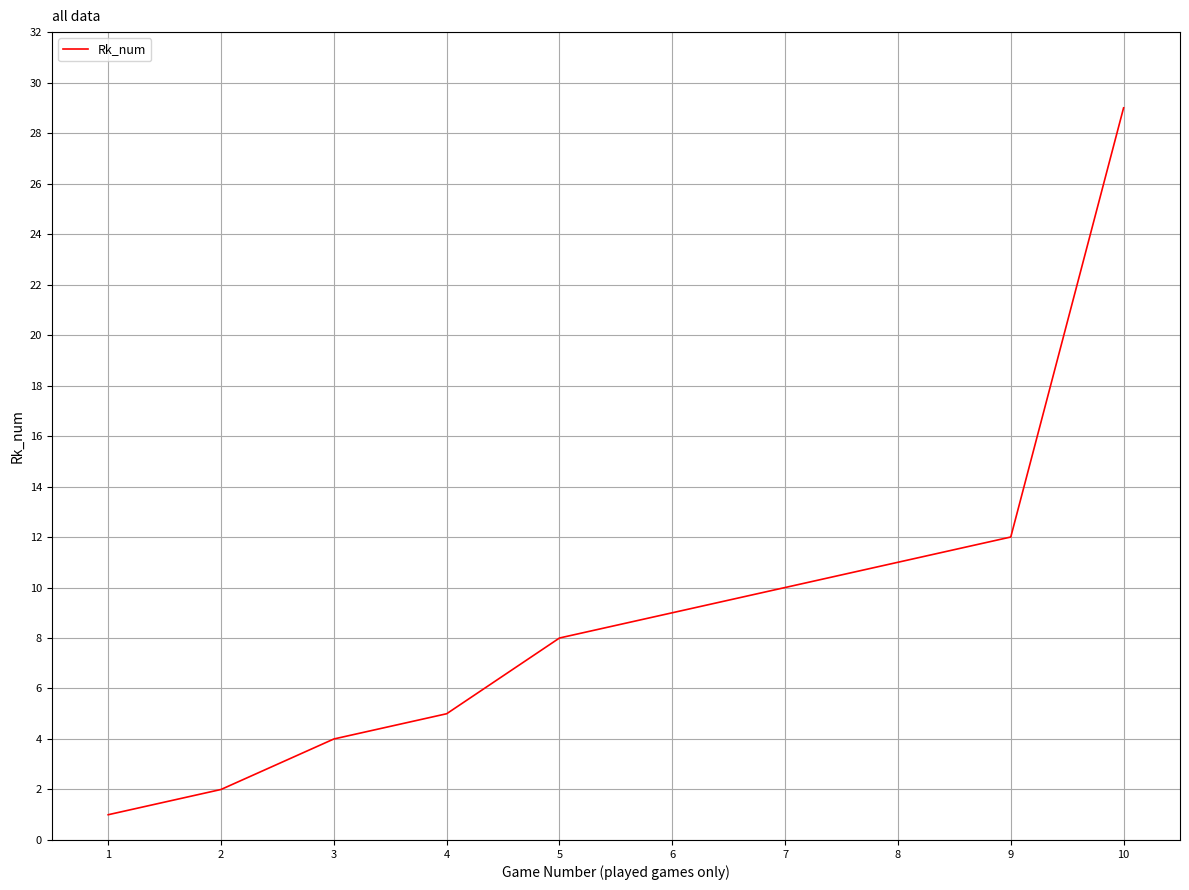

Count the number of data series in this chart.

1